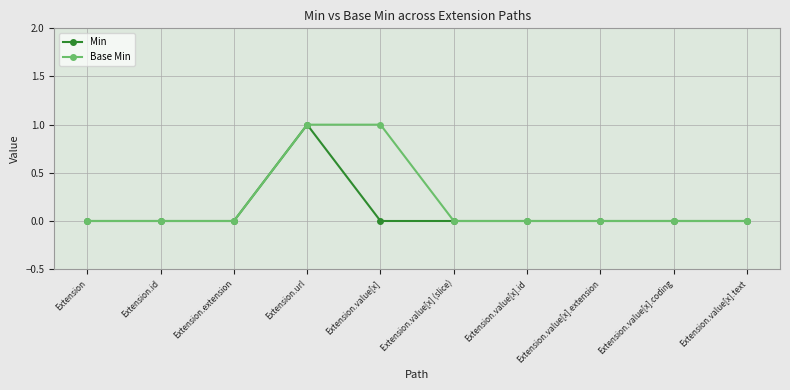

True or false: Base Min has a value of 1 at Extension.url.

True